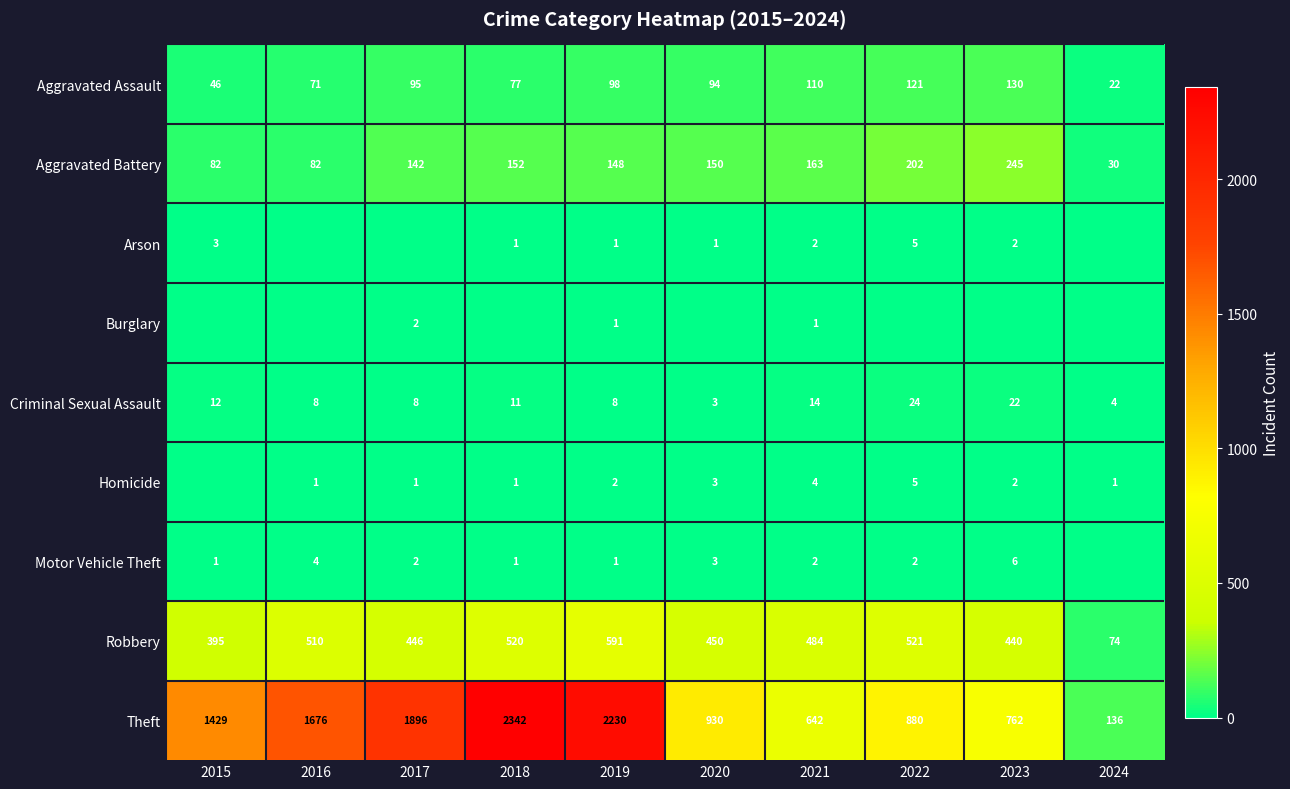

The value of Theft at 2022 is 880. True or false?

True